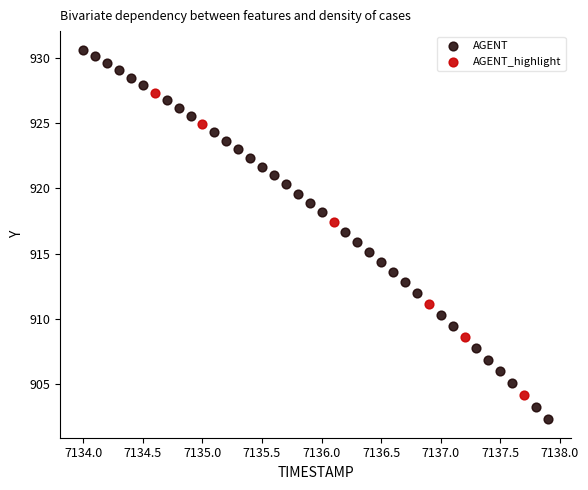

Which series contains the highest Y value?

AGENT